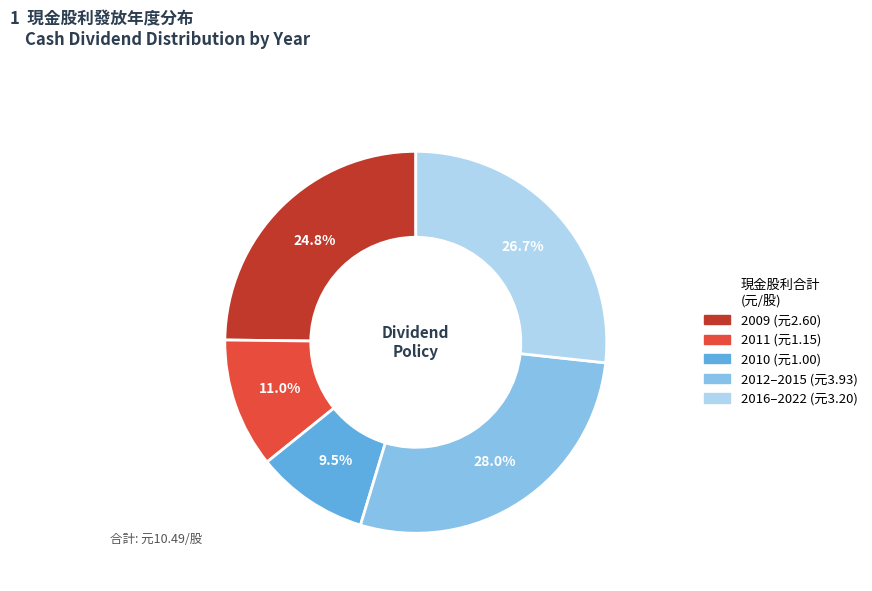

Is there any slice that represents more than half of the pie?

No